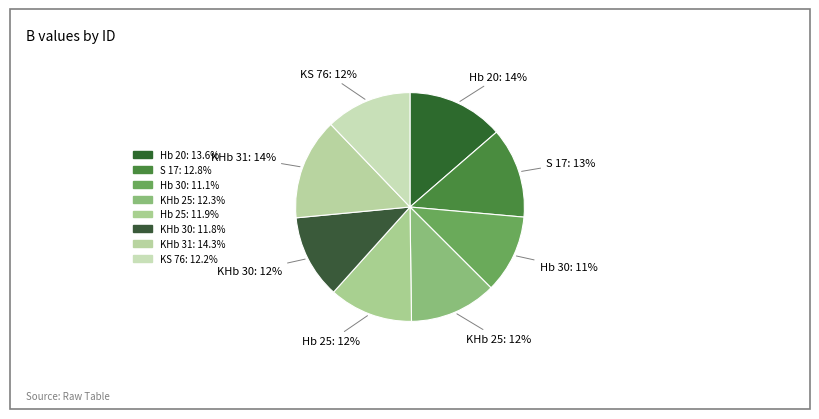

How many segments does this pie chart have?

8